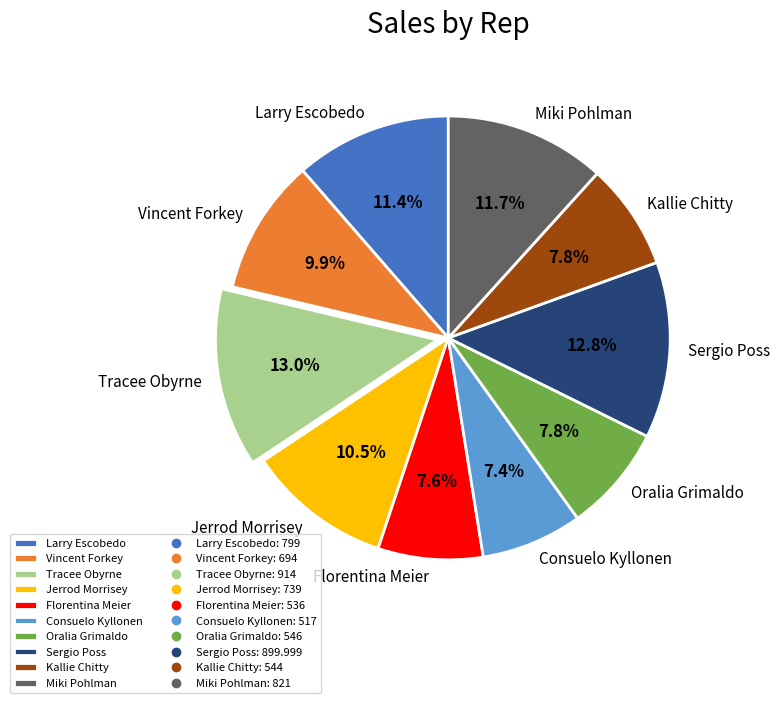

Is the sum of Sergio Poss and Tracee Obyrne greater than half?

No